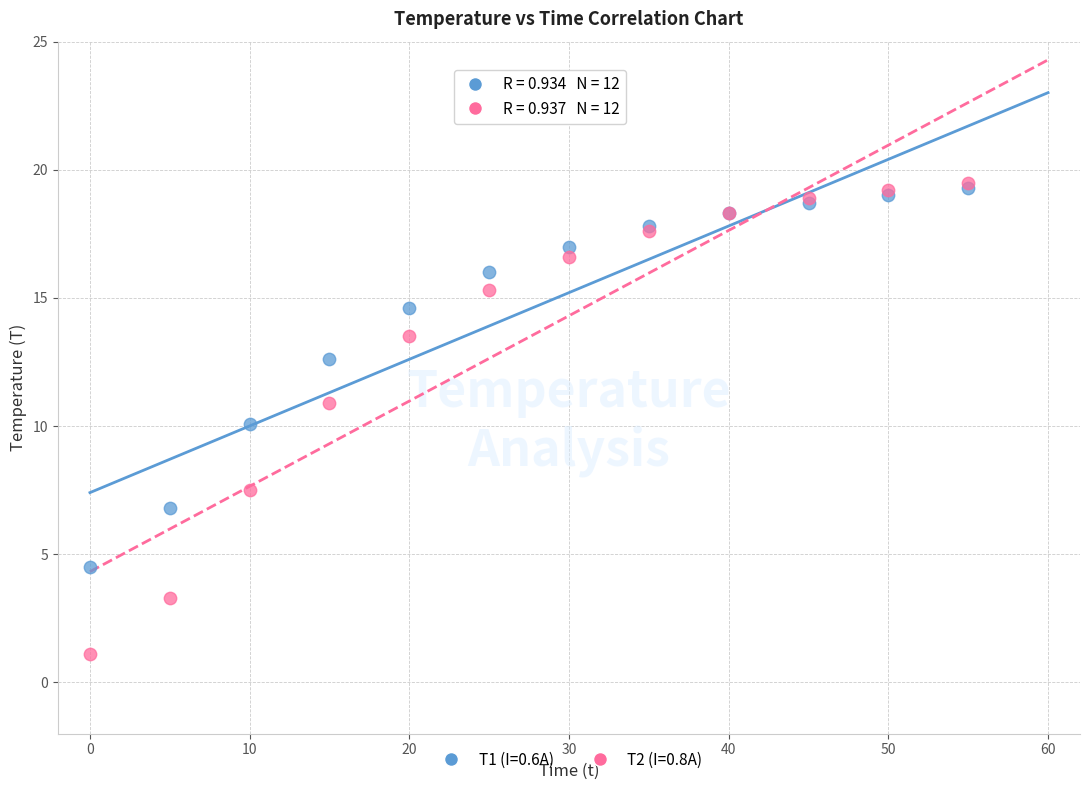

Which series reaches the minimum Y coordinate?

T2 (I=0.8A)